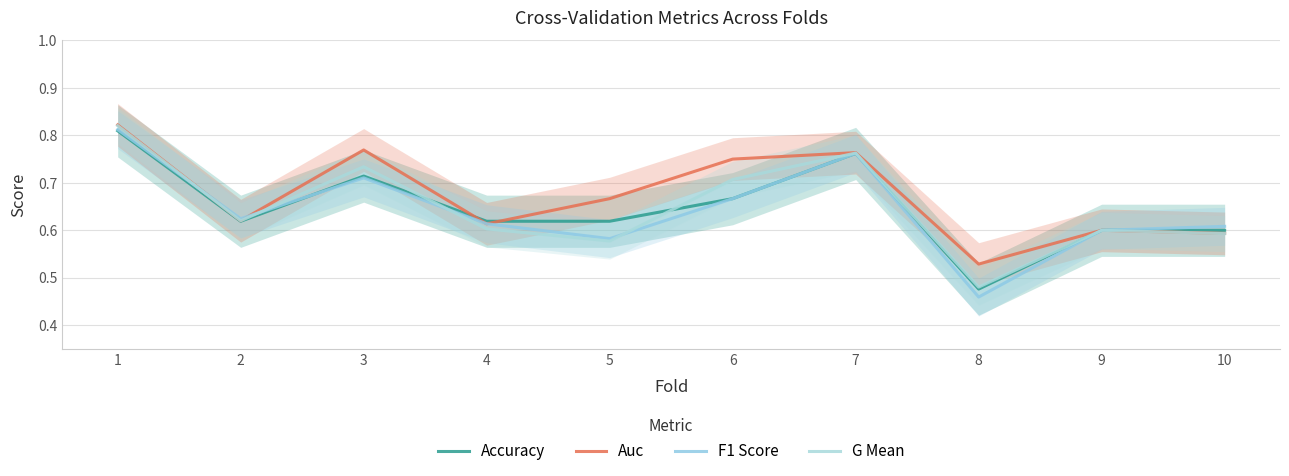

True or false: Auc and G Mean cross at least once.

False